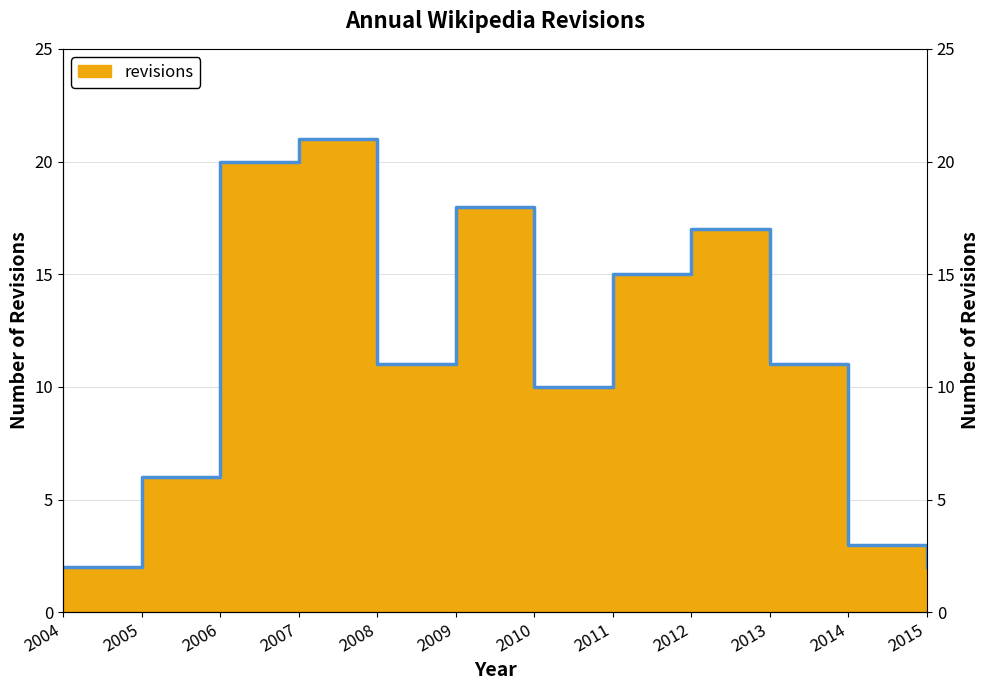

Which label corresponds to the largest value in the chart?

2007